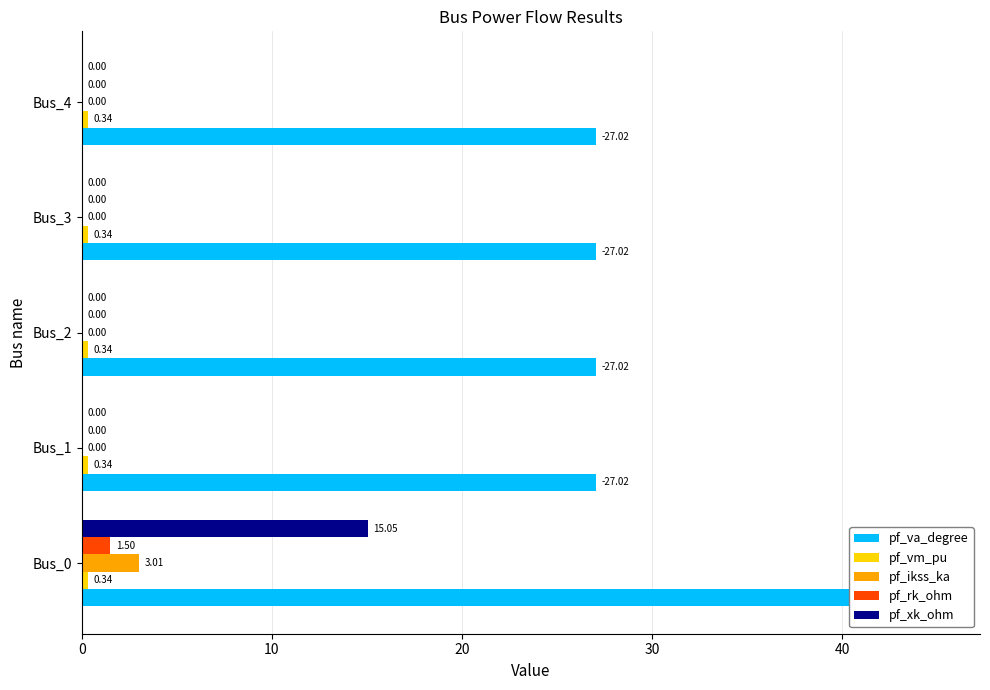

Is the value of pf_va_degree at 30 greater than the value of pf_vm_pu at 0?

Yes